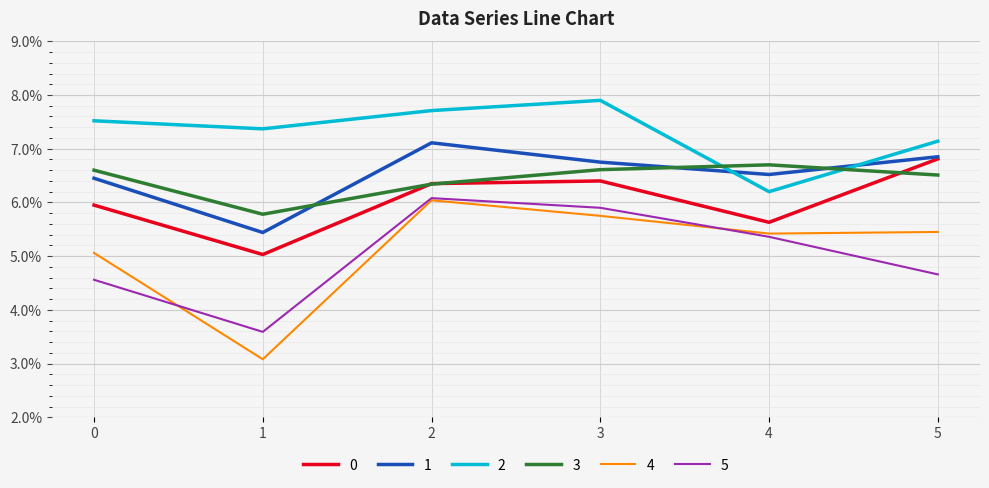

What is the value of the 3 point at the 4th from the left?

0.1